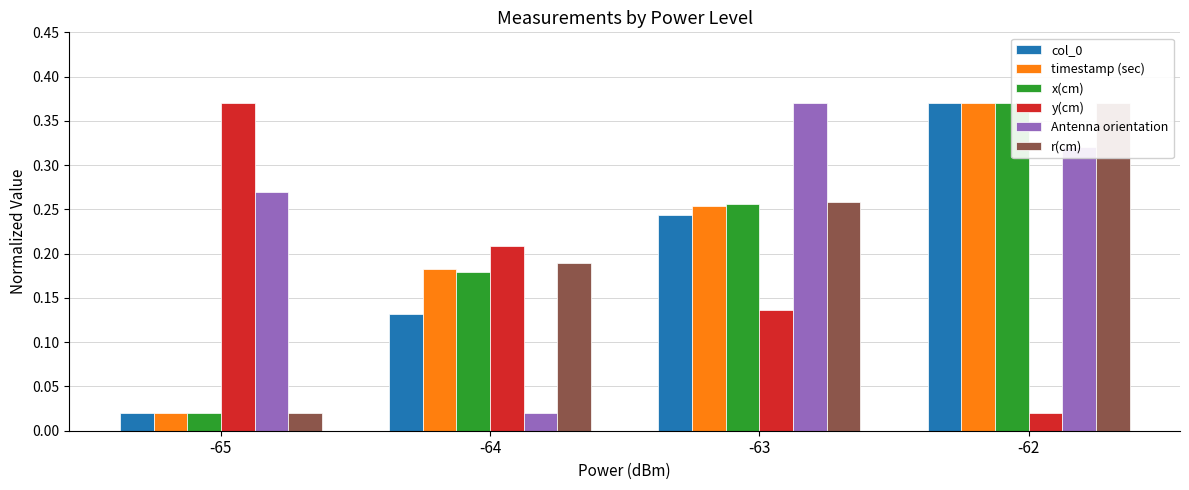

List the series in order of their peak value, highest first.

col_0, timestamp (sec), x(cm), y(cm), Antenna orientation, r(cm)